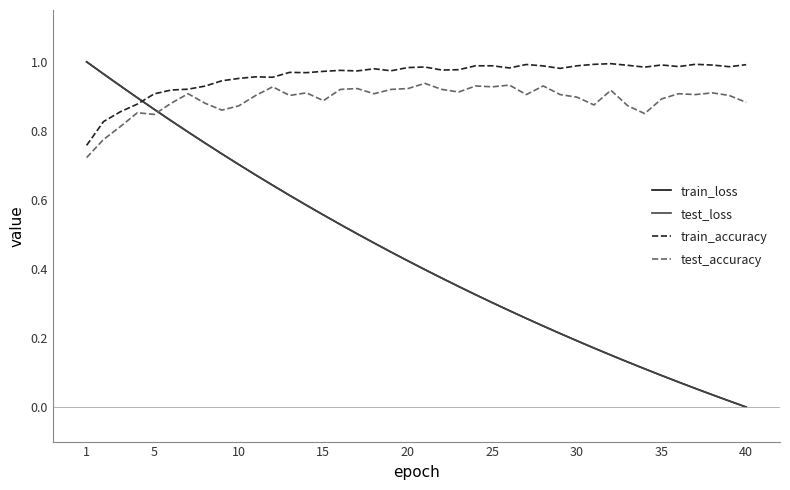

At how many categories does at least one series exceed 0?

40